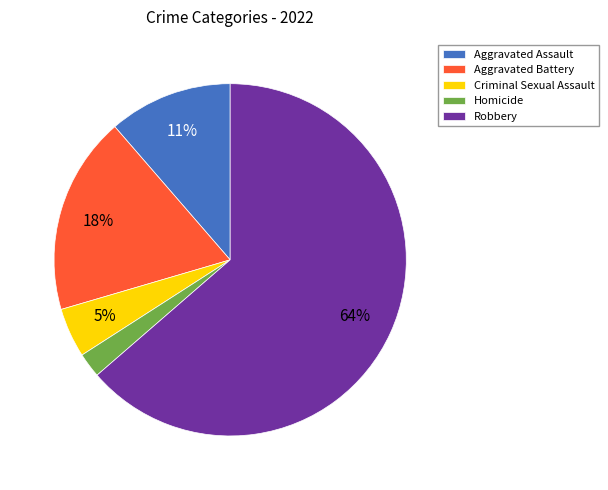

True or false: Aggravated Battery accounts for 6% of the total.

False